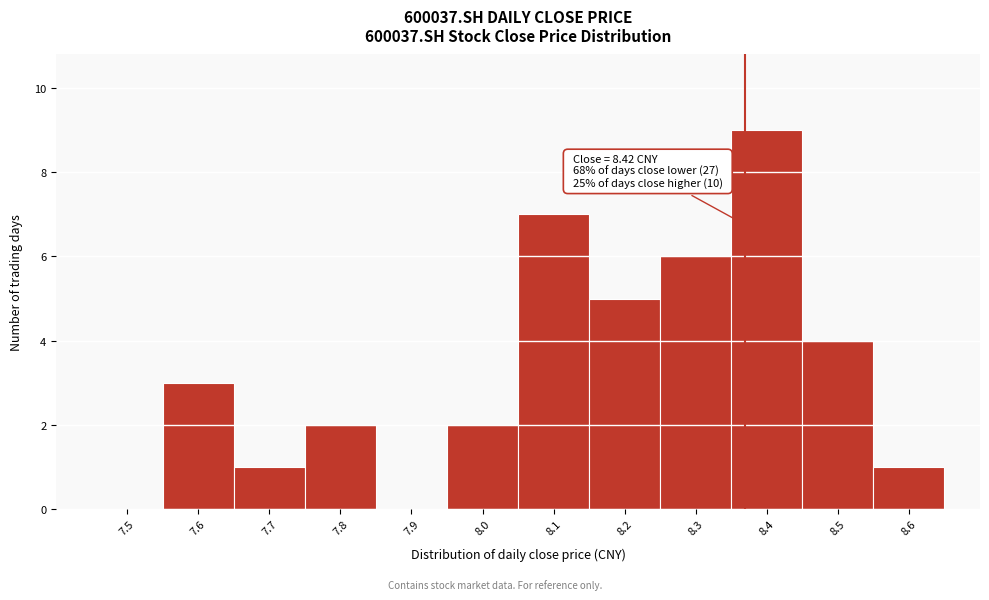

Reading right to left, what are all the values shown in this chart?

8.6=1	8.5=4	8.4=9	8.3=6	8.2=5	8.1=7	8.0=2	7.9=0	7.8=2	7.7=1	7.6=3	7.5=0